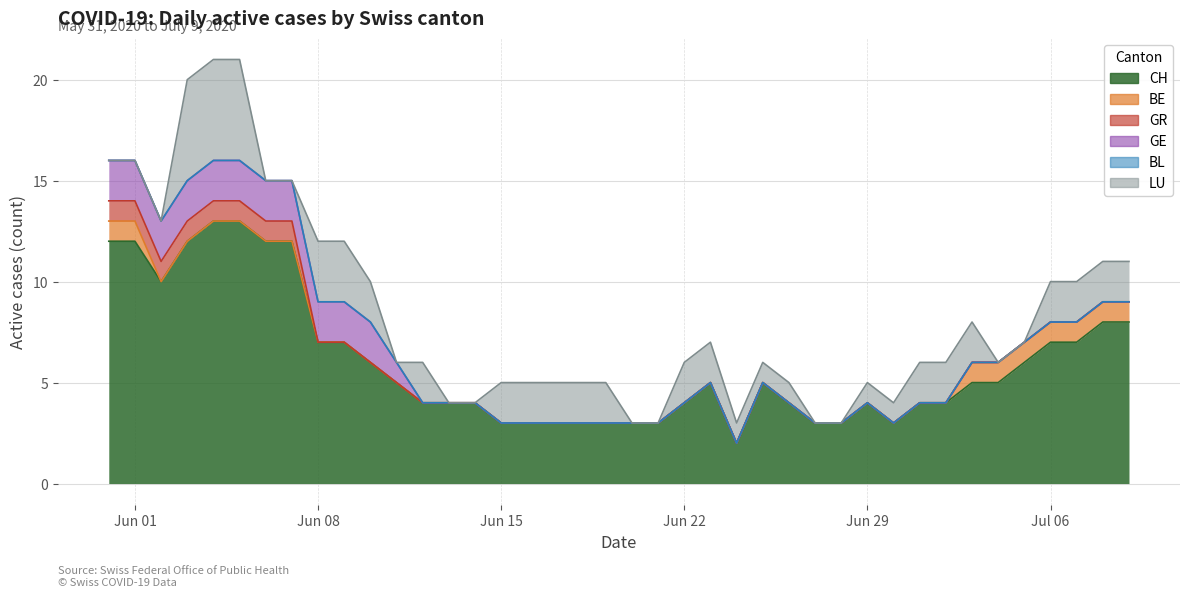

Reading left to right, what are all the values shown in this chart?

CH: 2020-05-31=12	2020-06-01=12	2020-06-02=10	2020-06-03=12	2020-06-04=13	2020-06-05=13	2020-06-06=12	2020-06-07=12	2020-06-08=7	2020-06-09=7	2020-06-10=6	2020-06-11=5	2020-06-12=4	2020-06-13=4	2020-06-14=4	2020-06-15=3	2020-06-16=3	2020-06-17=3	2020-06-18=3	2020-06-19=3	2020-06-20=3	2020-06-21=3	2020-06-22=4	2020-06-23=5	2020-06-24=2	2020-06-25=5	2020-06-26=4	2020-06-27=3	2020-06-28=3	2020-06-29=4	2020-06-30=3	2020-07-01=4	2020-07-02=4	2020-07-03=5	2020-07-04=5	2020-07-05=6	2020-07-06=7	2020-07-07=7	2020-07-08=8	2020-07-09=8
BE: 2020-05-31=1	2020-06-01=1	2020-06-02=0	2020-06-03=0	2020-06-04=0	2020-06-05=0	2020-06-06=0	2020-06-07=0	2020-06-08=0	2020-06-09=0	2020-06-10=0	2020-06-11=0	2020-06-12=0	2020-06-13=0	2020-06-14=0	2020-06-15=0	2020-06-16=0	2020-06-17=0	2020-06-18=0	2020-06-19=0	2020-06-20=0	2020-06-21=0	2020-06-22=0	2020-06-23=0	2020-06-24=0	2020-06-25=0	2020-06-26=0	2020-06-27=0	2020-06-28=0	2020-06-29=0	2020-06-30=0	2020-07-01=0	2020-07-02=0	2020-07-03=1	2020-07-04=1	2020-07-05=1	2020-07-06=1	2020-07-07=1	2020-07-08=1	2020-07-09=1
GR: 2020-05-31=1	2020-06-01=1	2020-06-02=1	2020-06-03=1	2020-06-04=1	2020-06-05=1	2020-06-06=1	2020-06-07=1	2020-06-08=0	2020-06-09=0	2020-06-10=0	2020-06-11=0	2020-06-12=0	2020-06-13=0	2020-06-14=0	2020-06-15=0	2020-06-16=0	2020-06-17=0	2020-06-18=0	2020-06-19=0	2020-06-20=0	2020-06-21=0	2020-06-22=0	2020-06-23=0	2020-06-24=0	2020-06-25=0	2020-06-26=0	2020-06-27=0	2020-06-28=0	2020-06-29=0	2020-06-30=0	2020-07-01=0	2020-07-02=0	2020-07-03=0	2020-07-04=0	2020-07-05=0	2020-07-06=0	2020-07-07=0	2020-07-08=0	2020-07-09=0
GE: 2020-05-31=2	2020-06-01=2	2020-06-02=2	2020-06-03=2	2020-06-04=2	2020-06-05=2	2020-06-06=2	2020-06-07=2	2020-06-08=2	2020-06-09=2	2020-06-10=2	2020-06-11=1	2020-06-12=0	2020-06-13=0	2020-06-14=0	2020-06-15=0	2020-06-16=0	2020-06-17=0	2020-06-18=0	2020-06-19=0	2020-06-20=0	2020-06-21=0	2020-06-22=0	2020-06-23=0	2020-06-24=0	2020-06-25=0	2020-06-26=0	2020-06-27=0	2020-06-28=0	2020-06-29=0	2020-06-30=0	2020-07-01=0	2020-07-02=0	2020-07-03=0	2020-07-04=0	2020-07-05=0	2020-07-06=0	2020-07-07=0	2020-07-08=0	2020-07-09=0
BL: 2020-05-31=0	2020-06-01=0	2020-06-02=0	2020-06-03=0	2020-06-04=0	2020-06-05=0	2020-06-06=0	2020-06-07=0	2020-06-08=0	2020-06-09=0	2020-06-10=0	2020-06-11=0	2020-06-12=0	2020-06-13=0	2020-06-14=0	2020-06-15=0	2020-06-16=0	2020-06-17=0	2020-06-18=0	2020-06-19=0	2020-06-20=0	2020-06-21=0	2020-06-22=0	2020-06-23=0	2020-06-24=0	2020-06-25=0	2020-06-26=0	2020-06-27=0	2020-06-28=0	2020-06-29=0	2020-06-30=0	2020-07-01=0	2020-07-02=0	2020-07-03=0	2020-07-04=0	2020-07-05=0	2020-07-06=0	2020-07-07=0	2020-07-08=0	2020-07-09=0
LU: 2020-05-31=0	2020-06-01=0	2020-06-02=0	2020-06-03=5	2020-06-04=5	2020-06-05=5	2020-06-06=0	2020-06-07=0	2020-06-08=3	2020-06-09=3	2020-06-10=2	2020-06-11=0	2020-06-12=2	2020-06-13=0	2020-06-14=0	2020-06-15=2	2020-06-16=2	2020-06-17=2	2020-06-18=2	2020-06-19=2	2020-06-20=0	2020-06-21=0	2020-06-22=2	2020-06-23=2	2020-06-24=1	2020-06-25=1	2020-06-26=1	2020-06-27=0	2020-06-28=0	2020-06-29=1	2020-06-30=1	2020-07-01=2	2020-07-02=2	2020-07-03=2	2020-07-04=0	2020-07-05=0	2020-07-06=2	2020-07-07=2	2020-07-08=2	2020-07-09=2